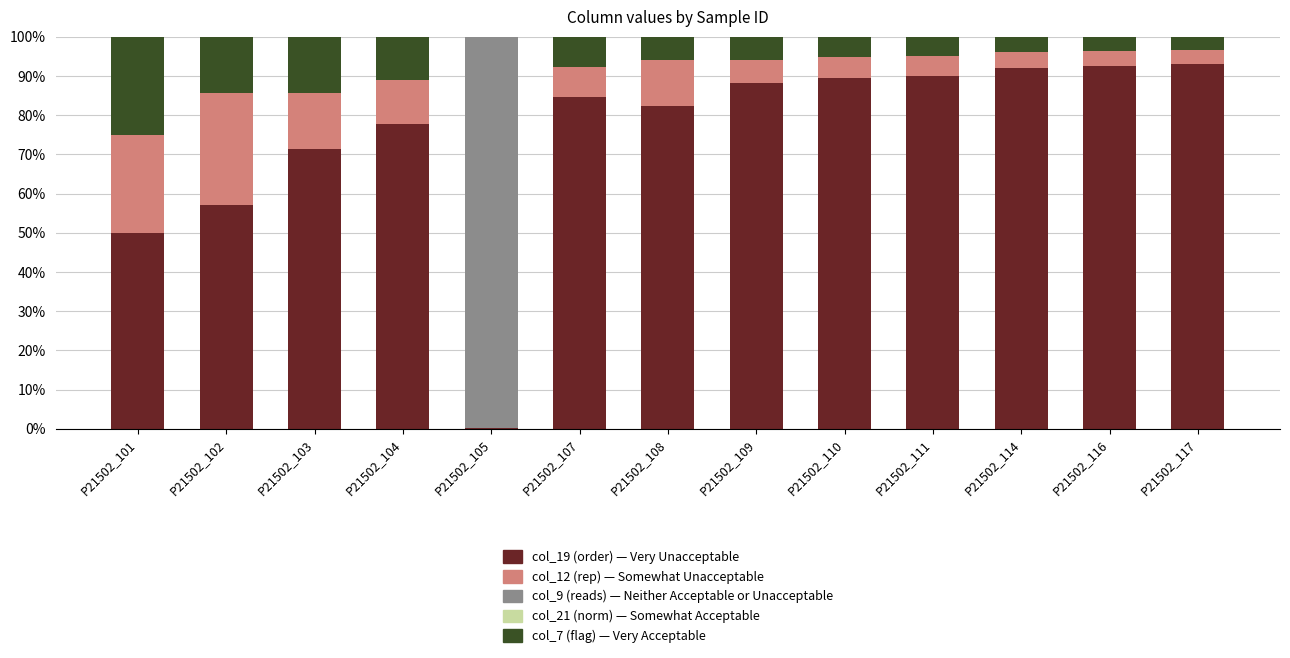

How many categories are shown in the chart?

13